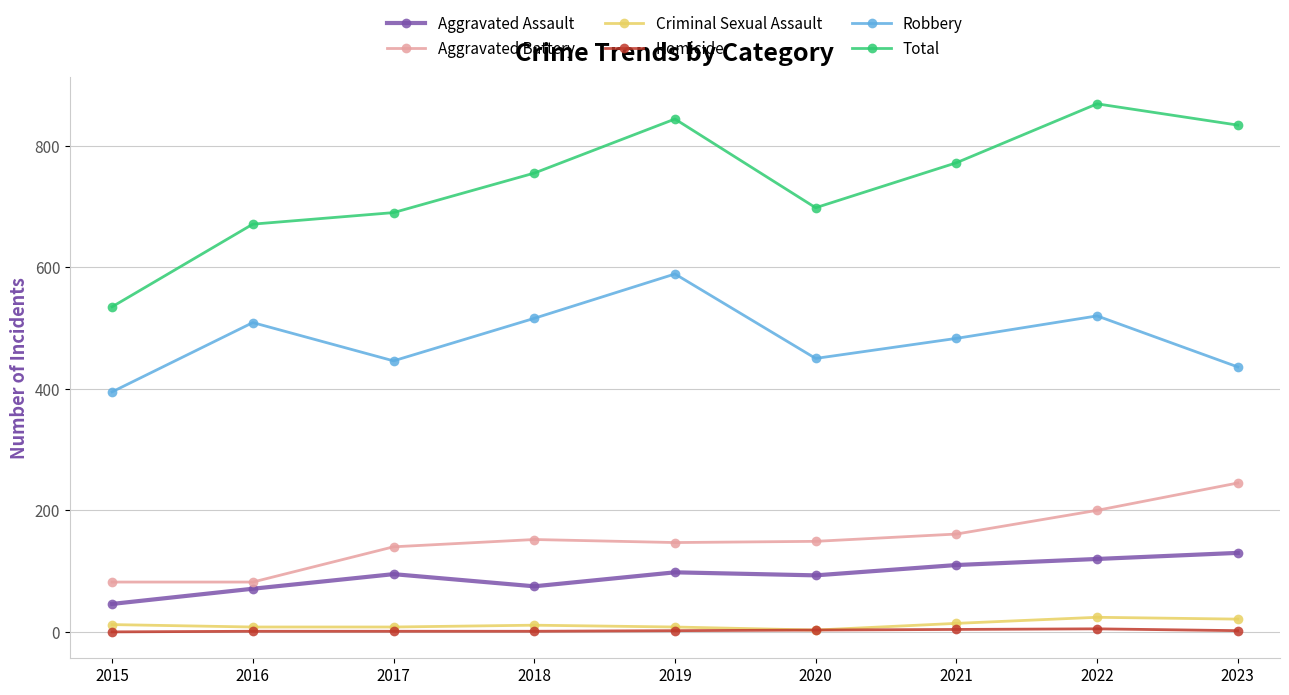

What is the difference between the maximum and minimum values in the Aggravated Battery series?

163